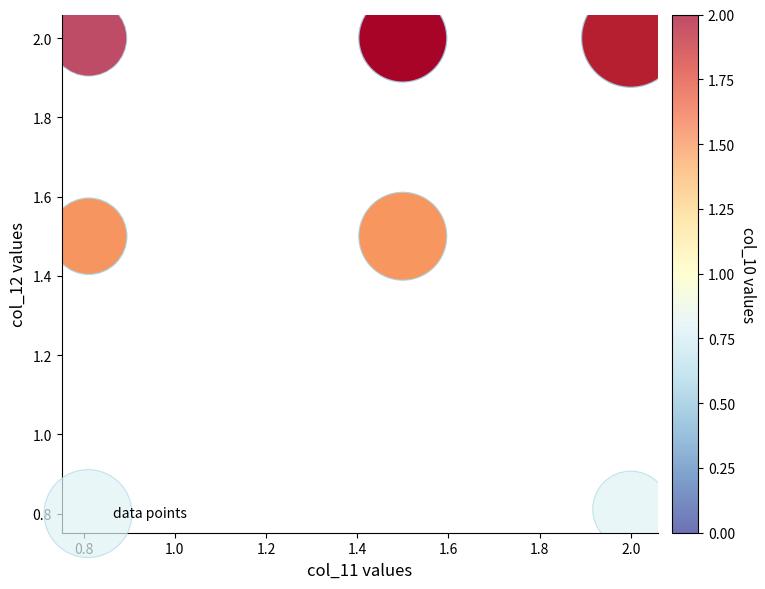

What Y value in the scatter plot is closest to 1?

0.8